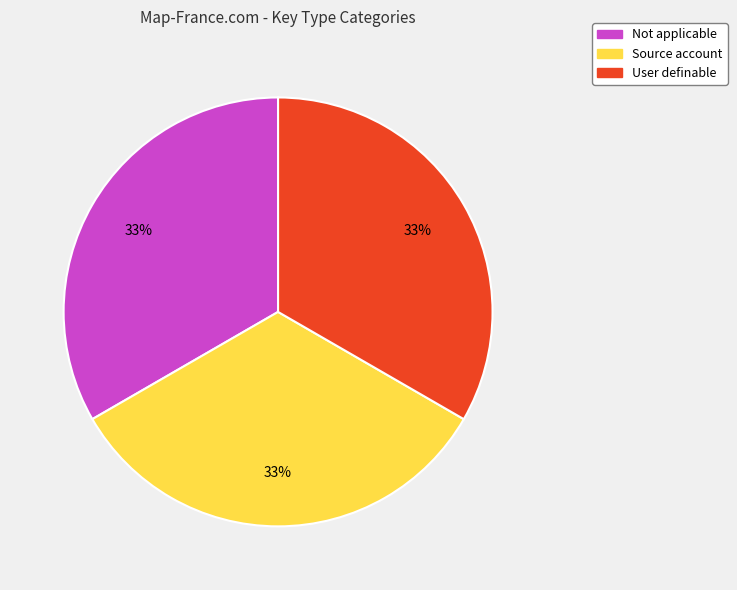

To the nearest percent, what is the difference between the User definable and Not applicable slice percentages?

0%